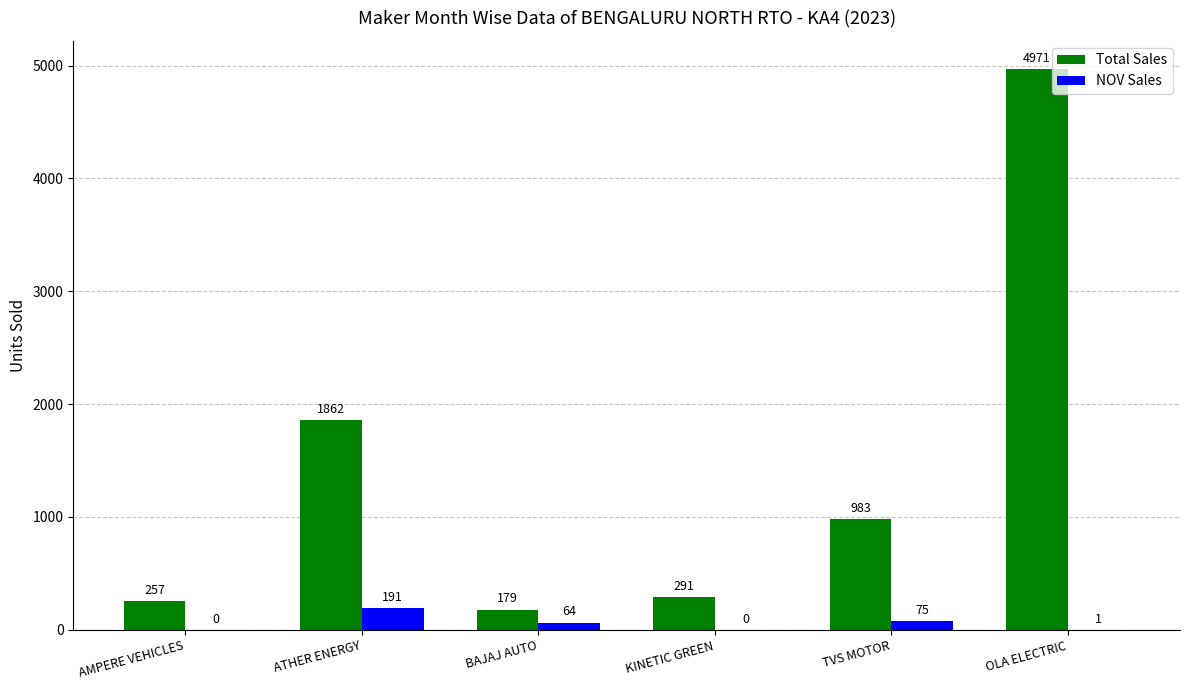

True or false: Total Sales has a value of 6570 at OLA ELECTRIC.

False